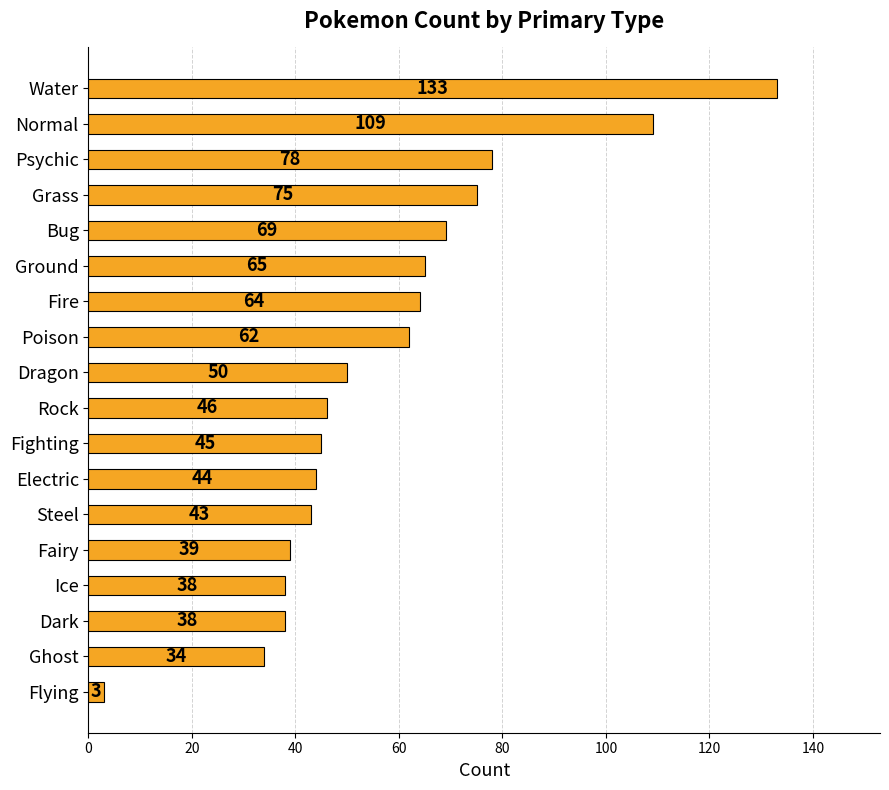

What is the minimum value shown in the chart?

3